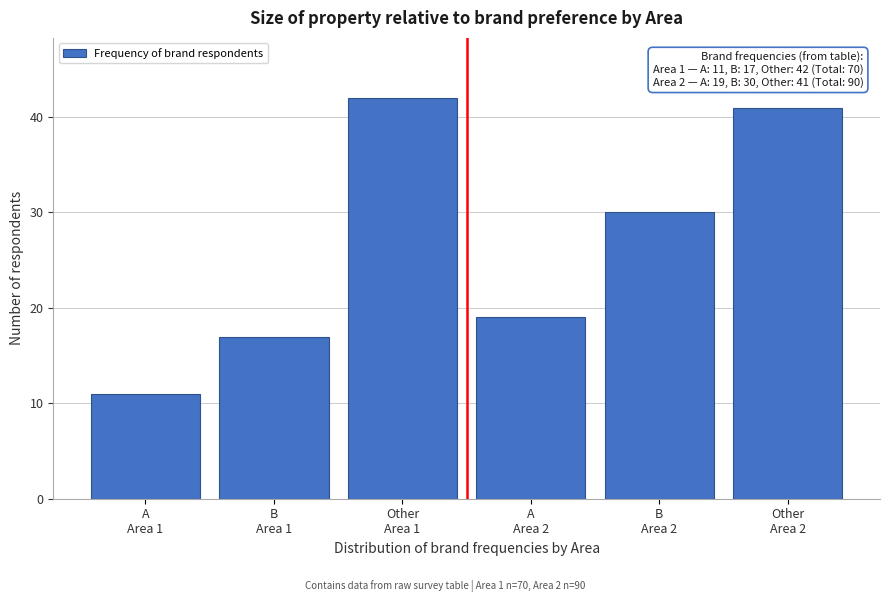

Reading left to right, list all the values displayed in this chart.

11	17	42	19	30	41